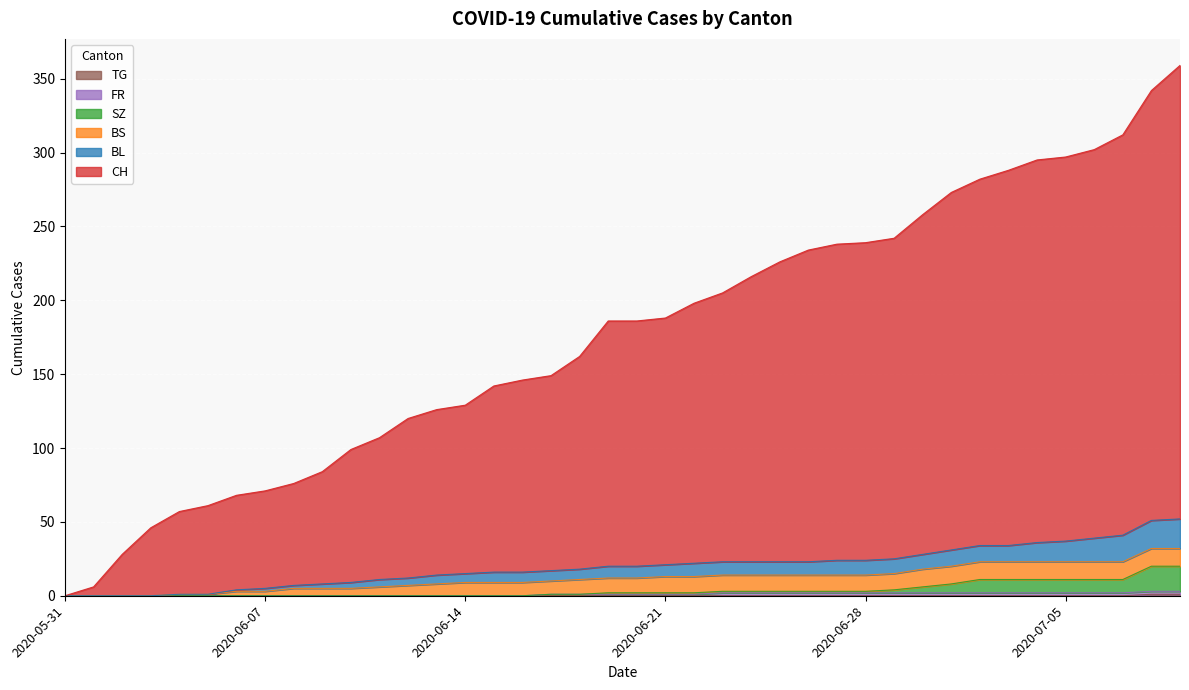

List the labels in order of BL value, largest first.

2020-07-09, 2020-07-08, 2020-07-07, 2020-07-06, 2020-07-05, 2020-07-04, 2020-07-02, 2020-07-03, 2020-07-01, 2020-06-30, 2020-06-29, 2020-06-27, 2020-06-28, 2020-06-23, 2020-06-24, 2020-06-25, 2020-06-26, 2020-06-22, 2020-06-21, 2020-06-19, 2020-06-20, 2020-06-18, 2020-06-17, 2020-06-15, 2020-06-16, 2020-06-14, 2020-06-13, 2020-06-12, 2020-06-11, 2020-06-10, 2020-06-09, 2020-06-08, 2020-06-07, 2020-06-06, 2020-06-04, 2020-06-05, 2020-05-31, 2020-06-01, 2020-06-02, 2020-06-03